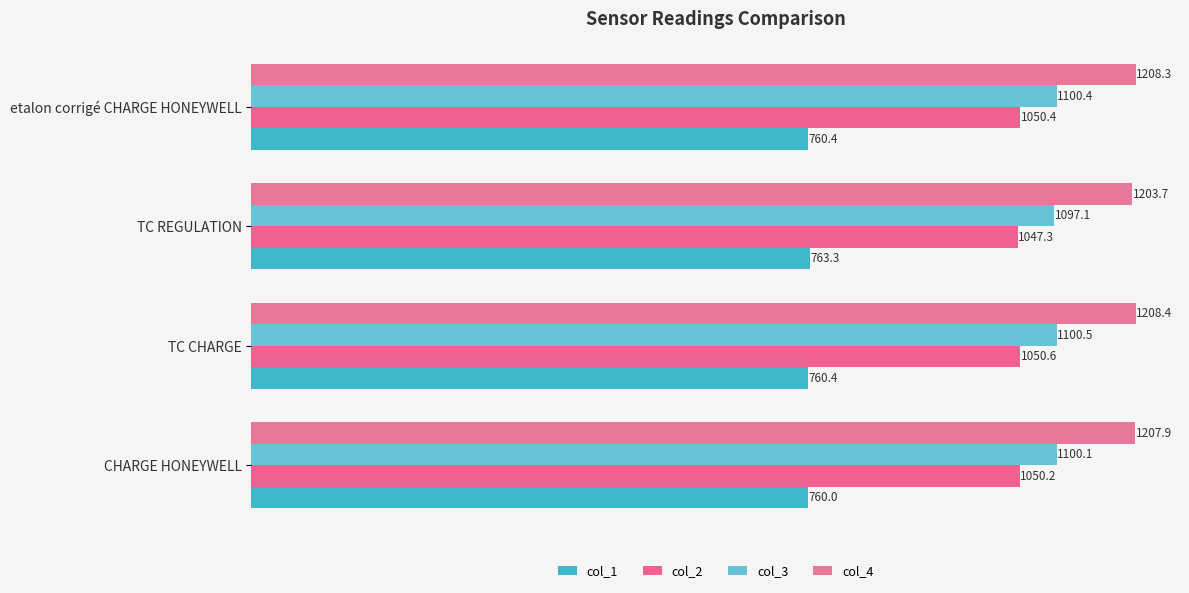

What is the average value of the col_4 series?

1207.1